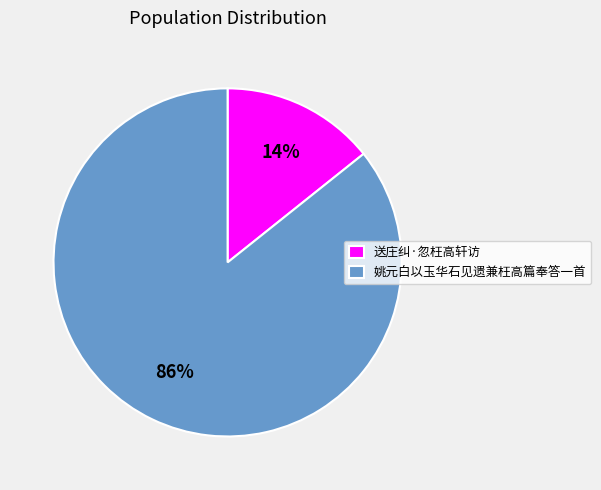

Is it true that 送庄纠·忽枉高轩访 is 14% of the pie?

True